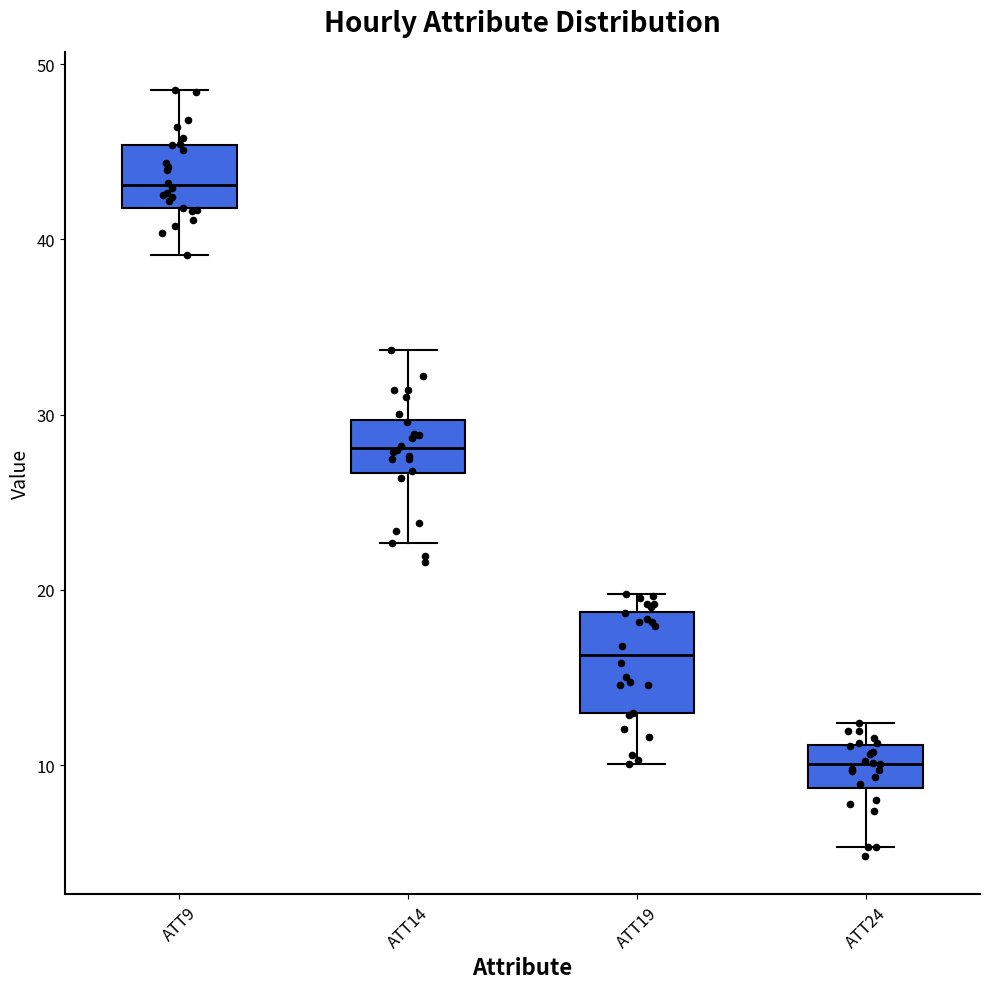

Where does the lower whisker of the box for ATT19 end on the y-axis? The values are not printed on the chart, so give them approximately, as read against the axis.

10